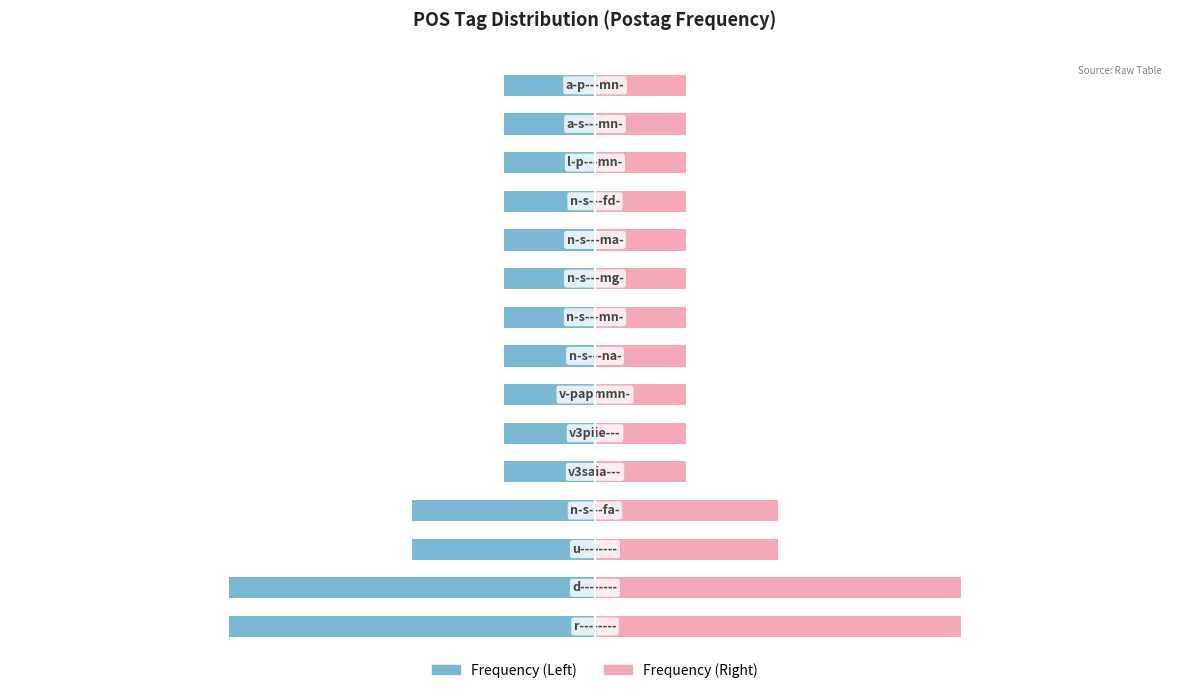

Reading left to right, extract all data points from this chart.

Left (Count): 0=-4	1=-4	2=-2	3=-2	4=-1	5=-1	6=-1	7=-1	8=-1	9=-1	10=-1	11=-1	12=-1	13=-1	14=-1
Right (Count): 0=4	1=4	2=2	3=2	4=1	5=1	6=1	7=1	8=1	9=1	10=1	11=1	12=1	13=1	14=1